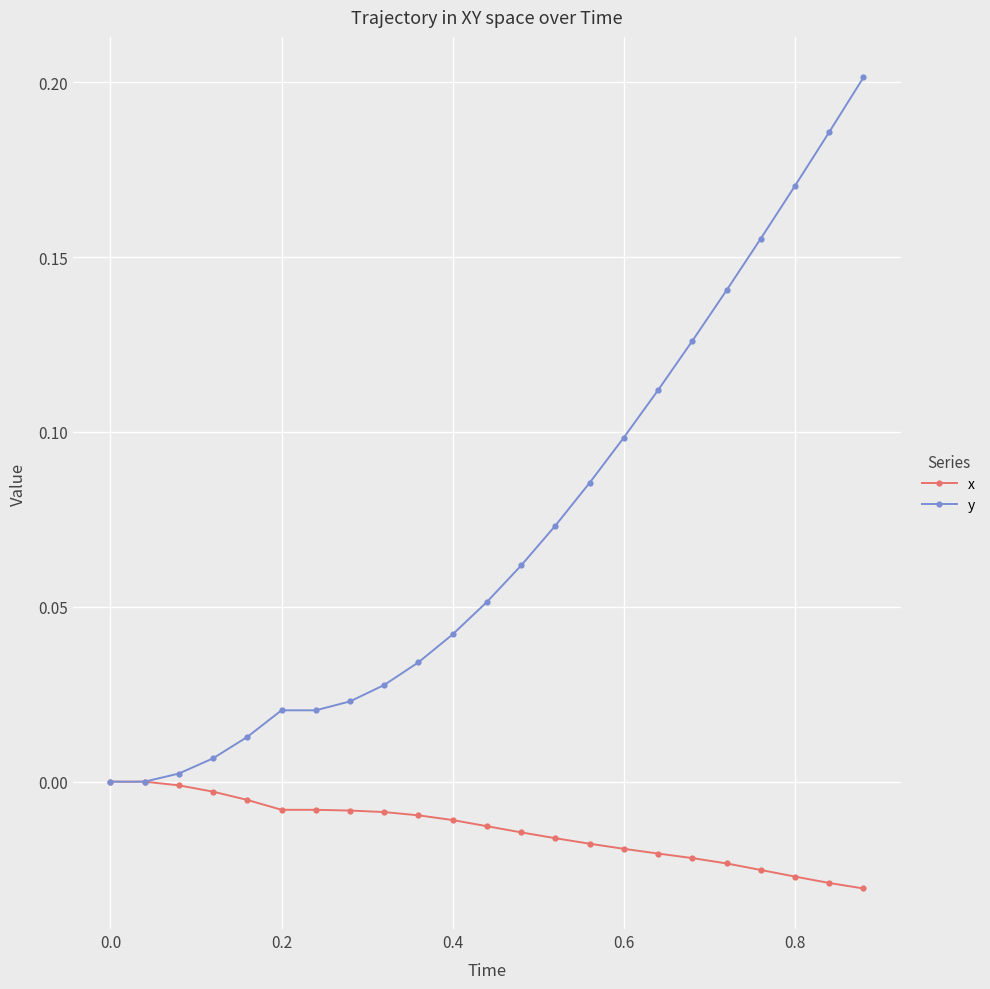

Which series has the largest range (max minus min)?

y